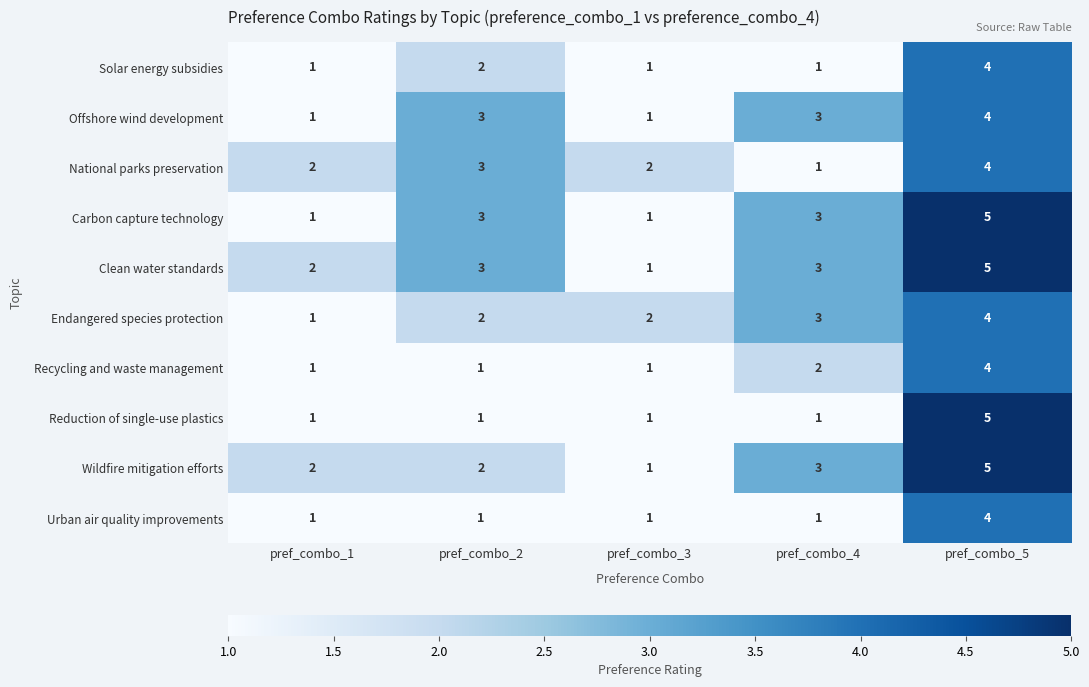

What is the spread (max minus min) of values at pref_combo_2?

2